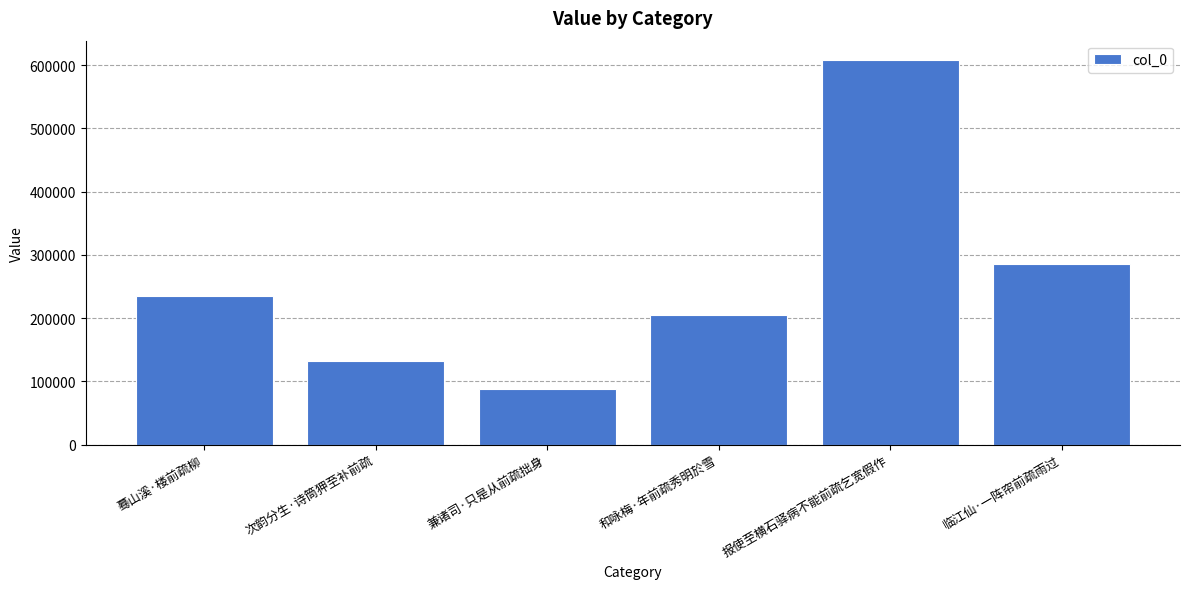

How many bars are there in total?

6